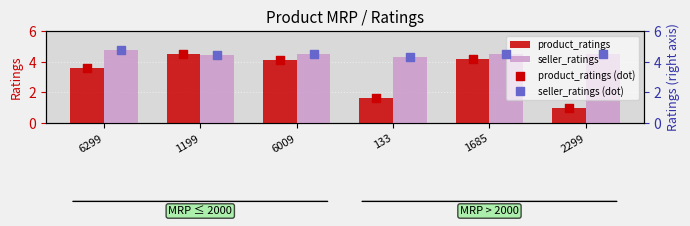

Which series has the largest Y range (max minus min)?

product_ratings